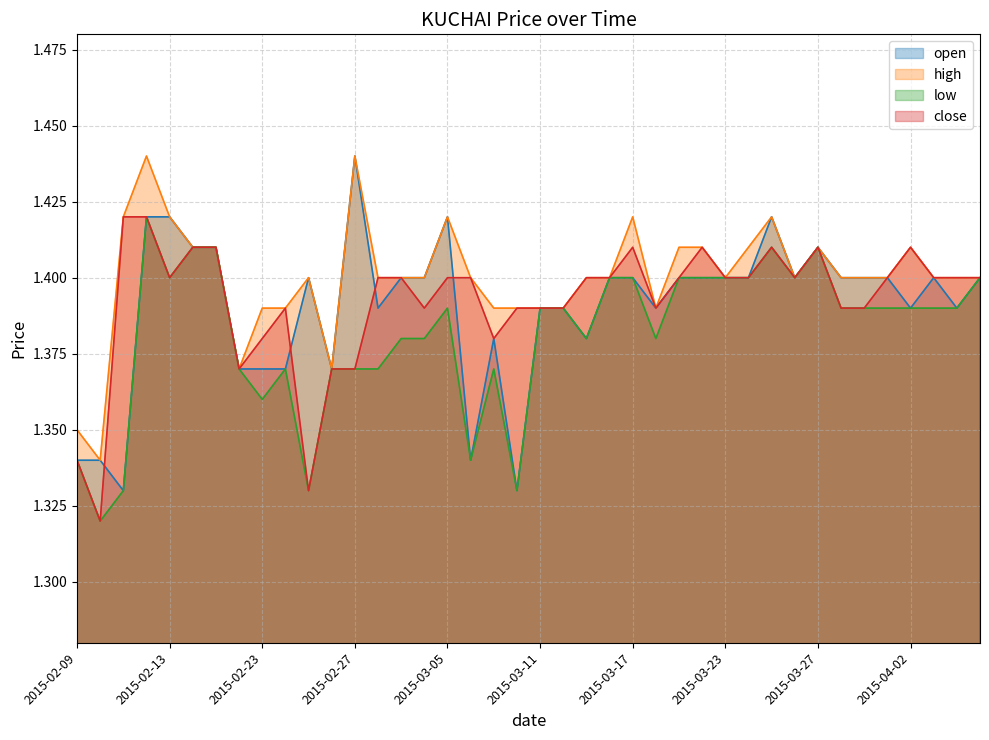

At 2015-03-13, list the series in order from smallest to largest.

open, low, high, close